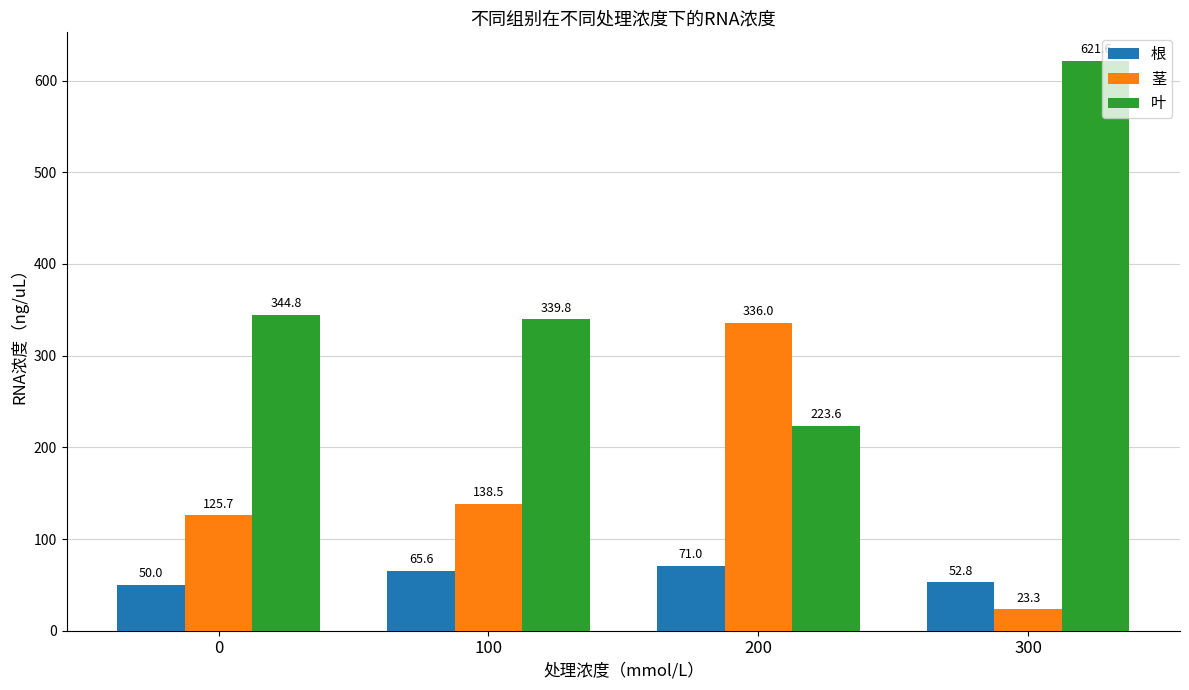

What is the difference between the highest and lowest values at 200?

265.0